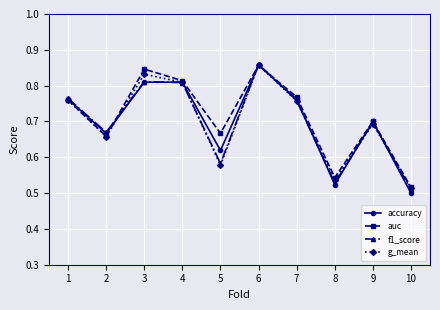

Which series has the widest spread of values?

accuracy